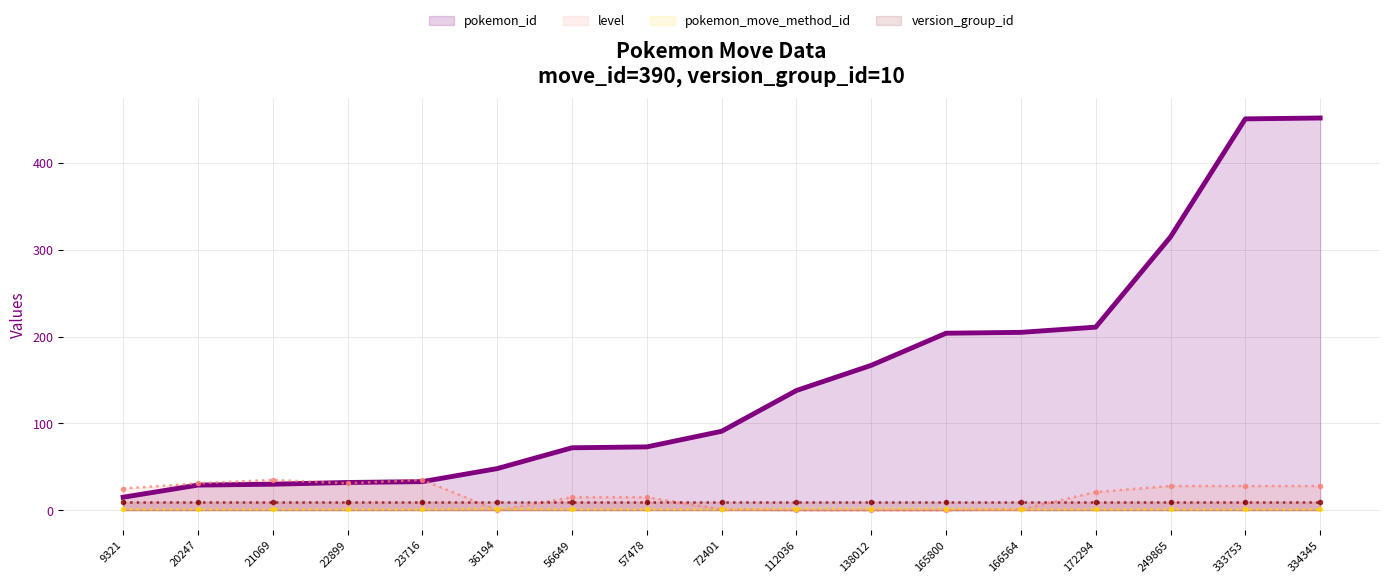

Which series ends up on top after the final intersection of level and pokemon_move_method_id?

level